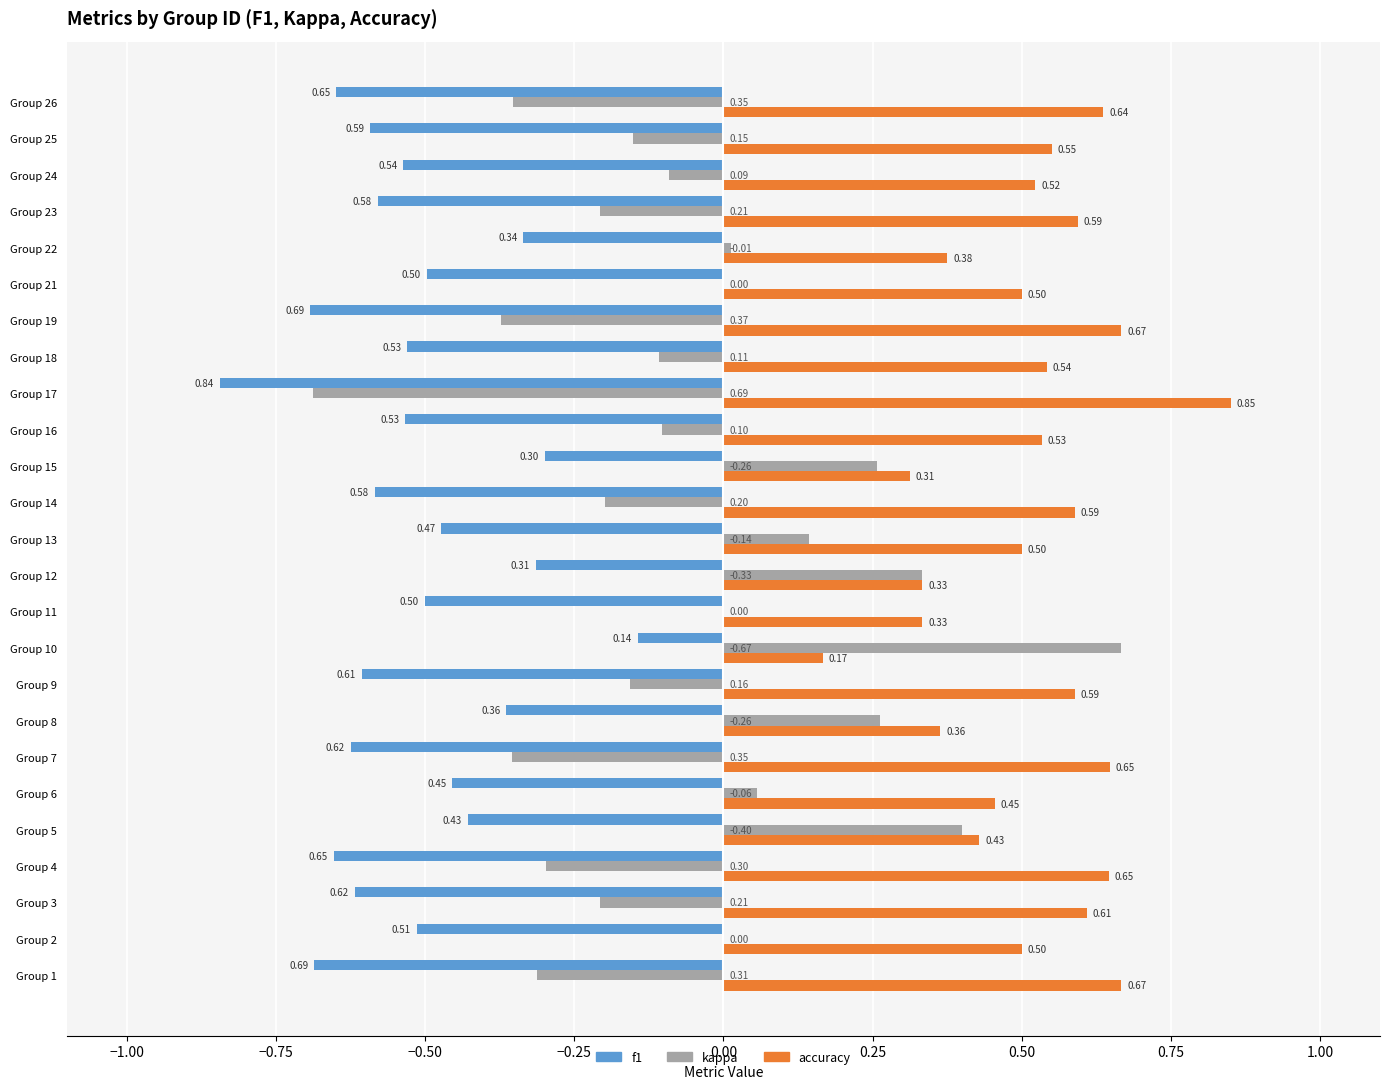

At which category is the sum across all series the highest?

Group 10